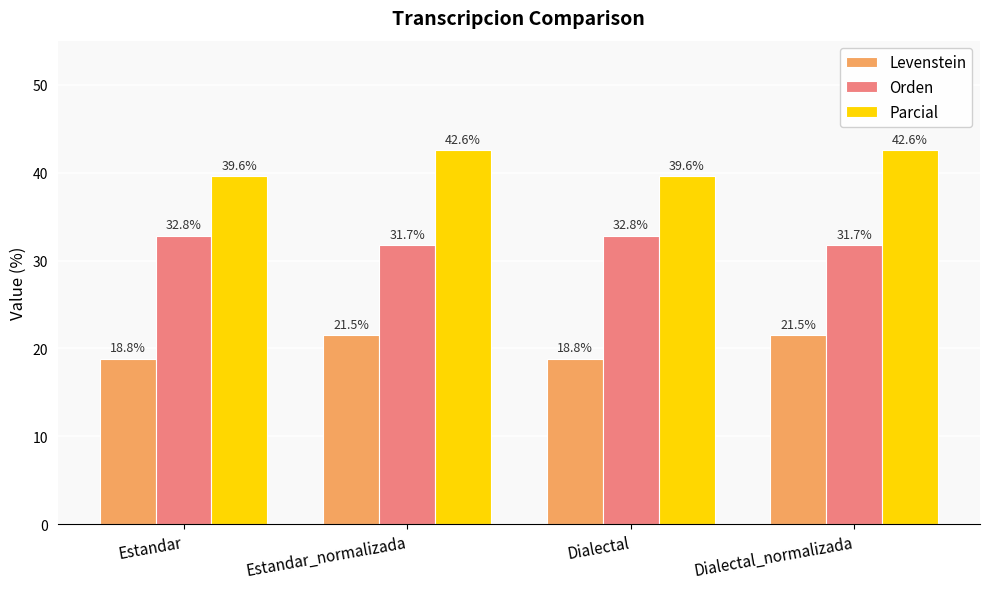

Count the Parcial values in the range 39 to 42.

2